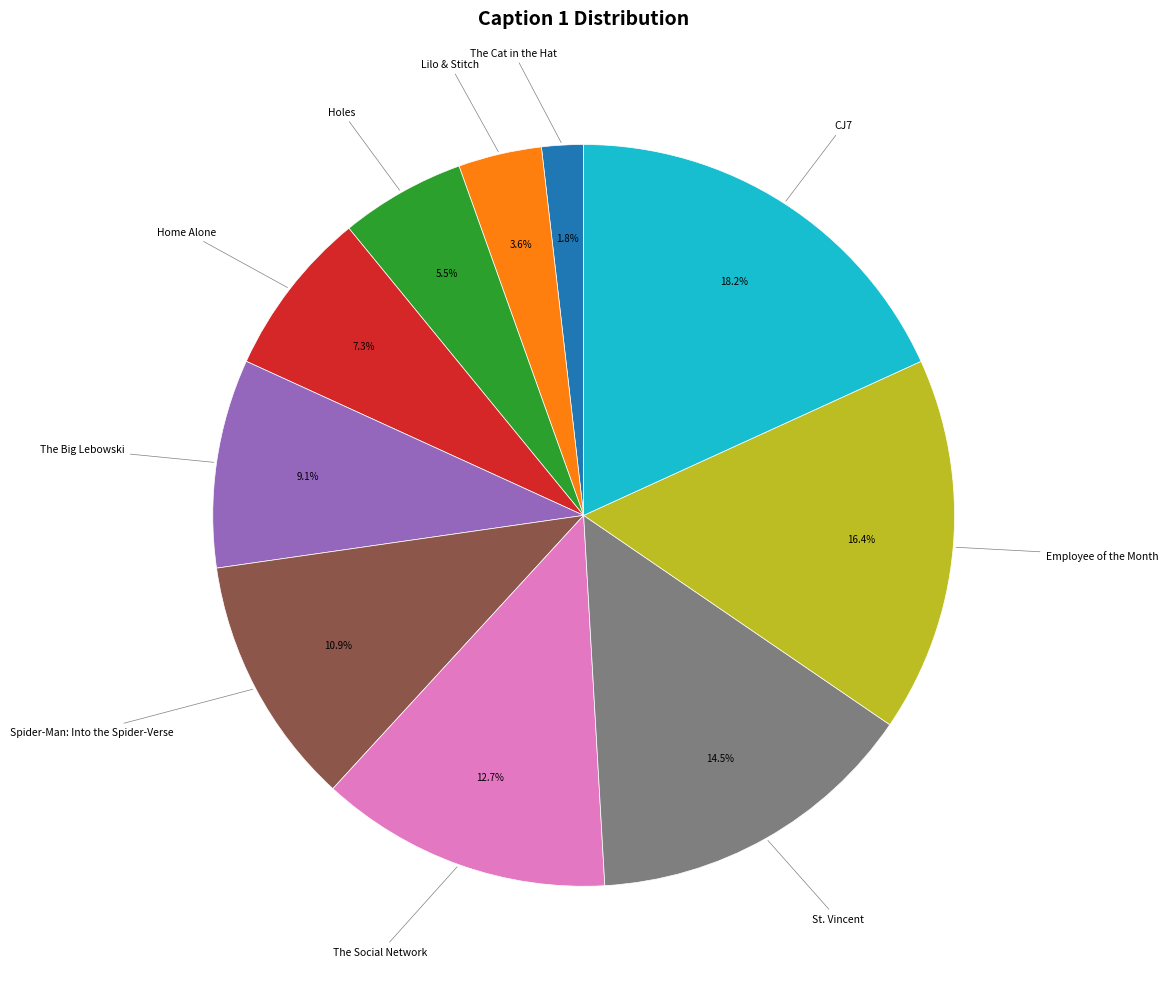

Is there any slice that represents more than half of the pie?

No